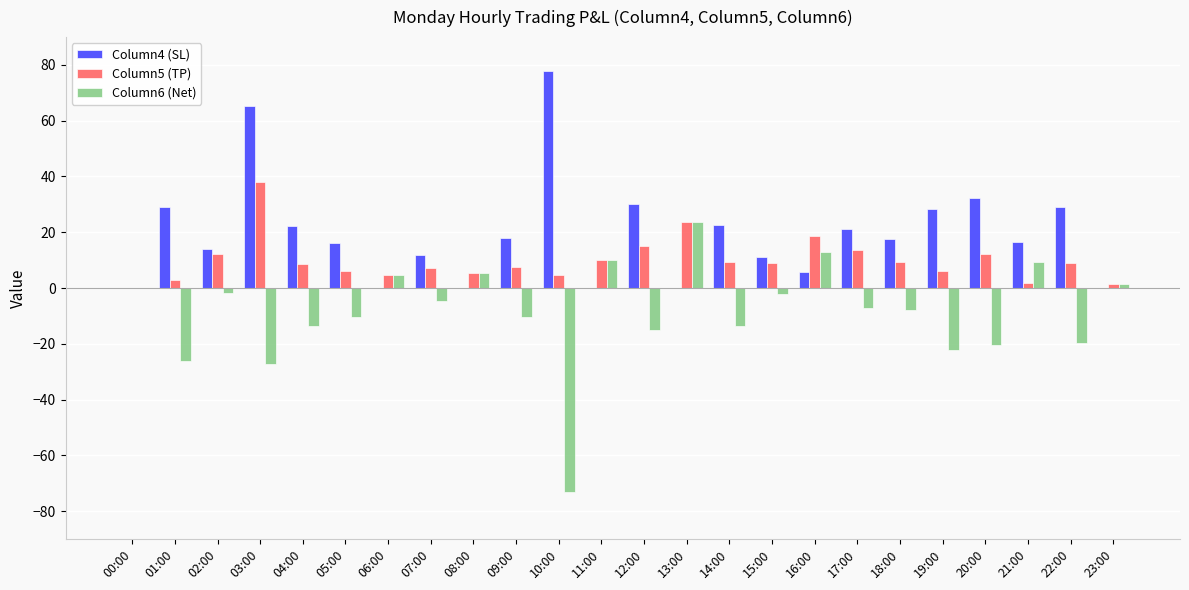

The Column4 (SL) series shows 0.0 at 08:00. True or false?

True